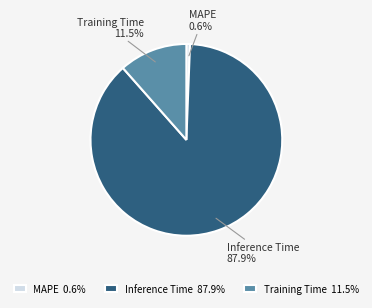

Does Training Time account for over 50% of the chart?

No